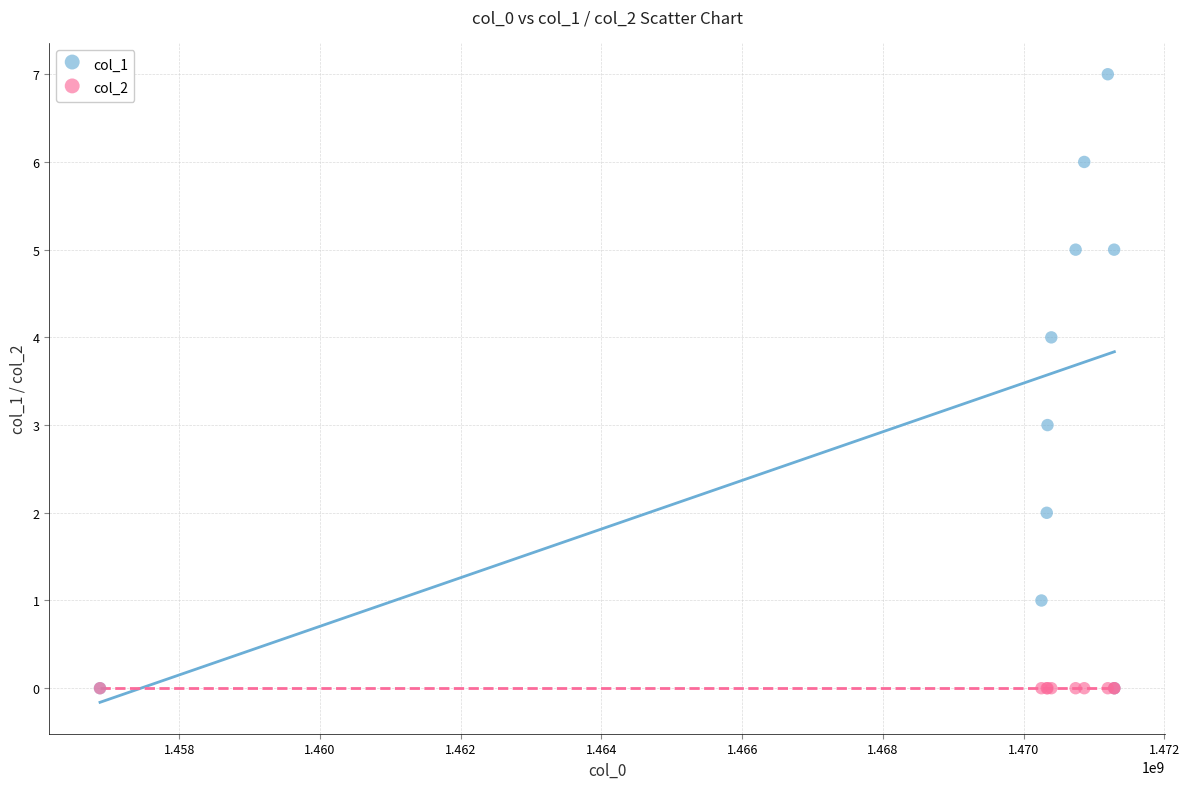

What are all the series names shown in the legend?

col_1, col_2